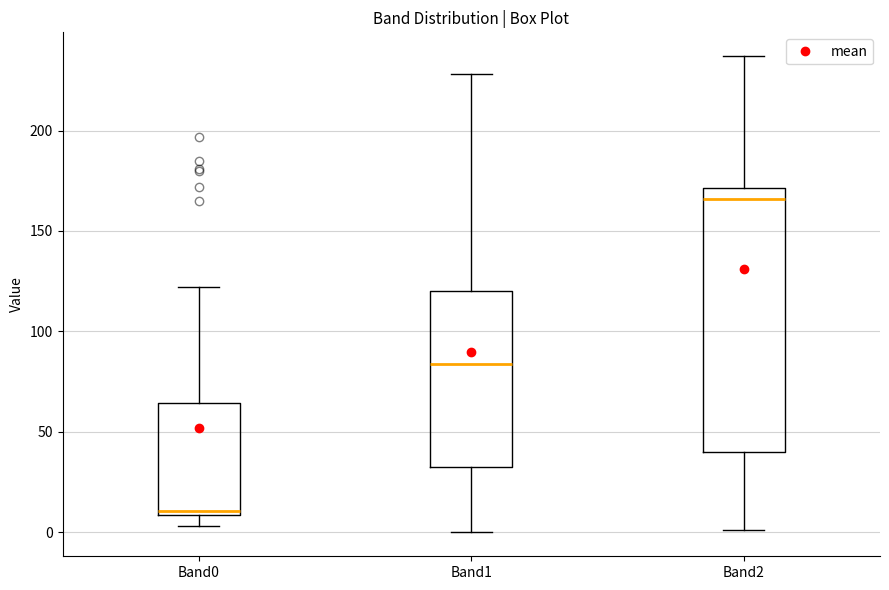

Which box's median line is the lowest?

Band0